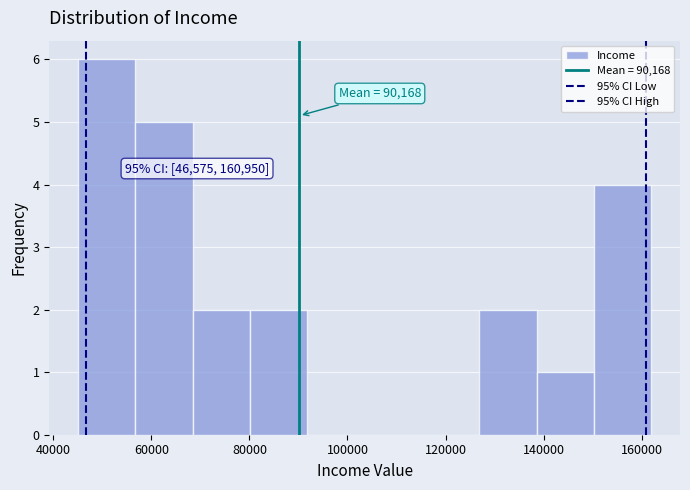

Which range on the x-axis has the tallest bar?

46000 to 56000